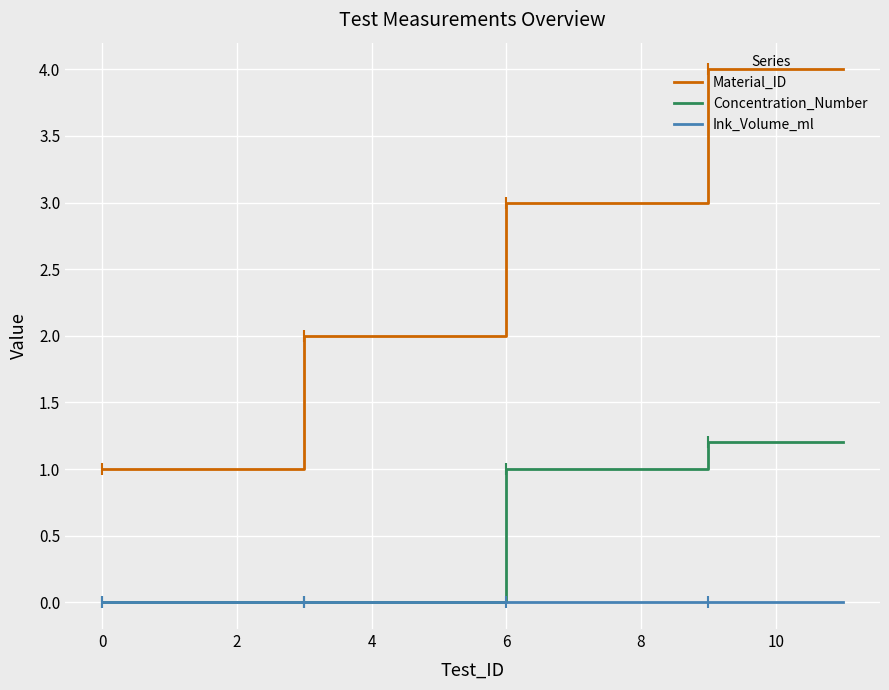

How many positive values does the Concentration_Number series have?

6